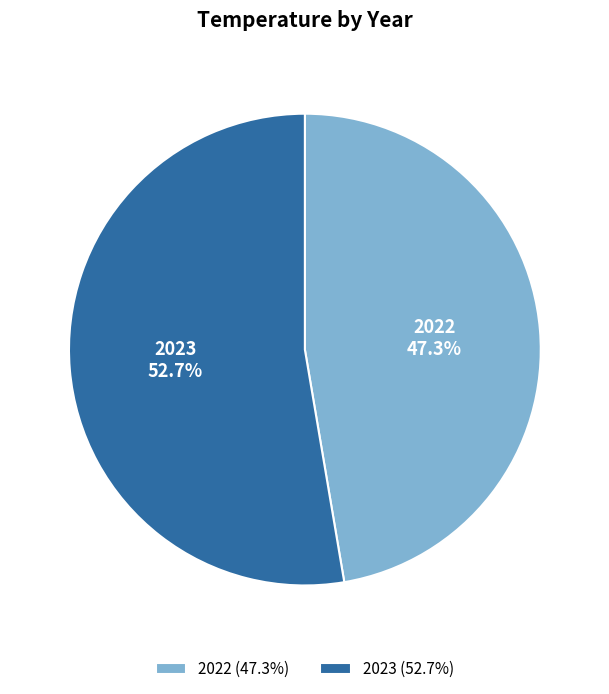

Approximately how many times larger is the value at 2022 compared to 2023?

0.9